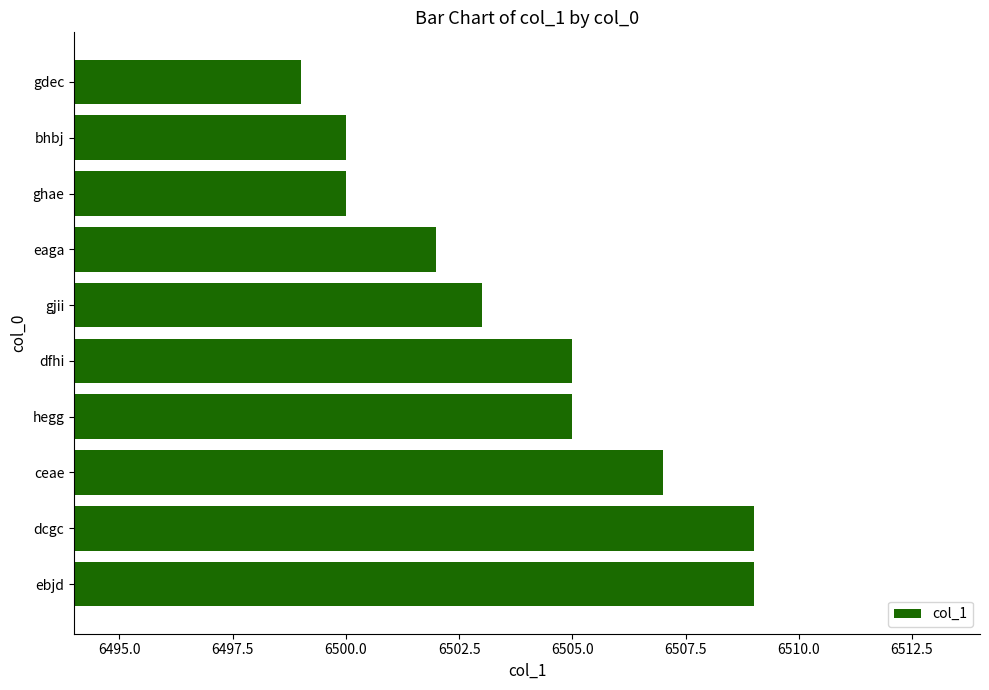

How many data points are less than 6505?

5